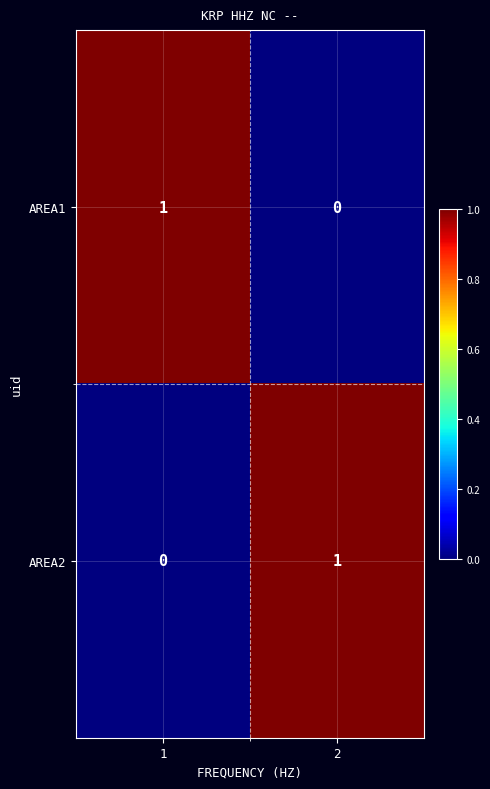

Reading right to left, extract all data points from this chart.

AREA1: 2=0	1=1
AREA2: 2=1	1=0